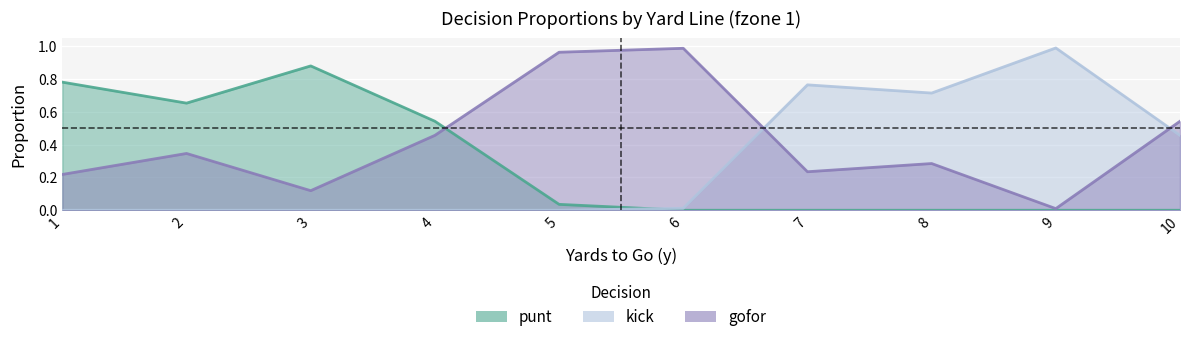

Where do punt and gofor first cross each other?

4 and 5